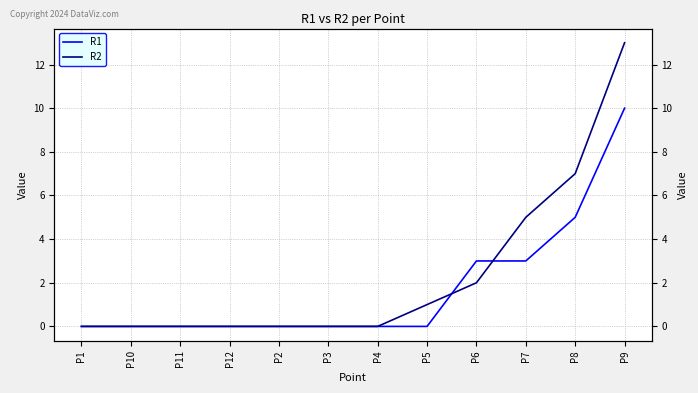

What is the difference between the maximum and minimum values in the R2 series?

13